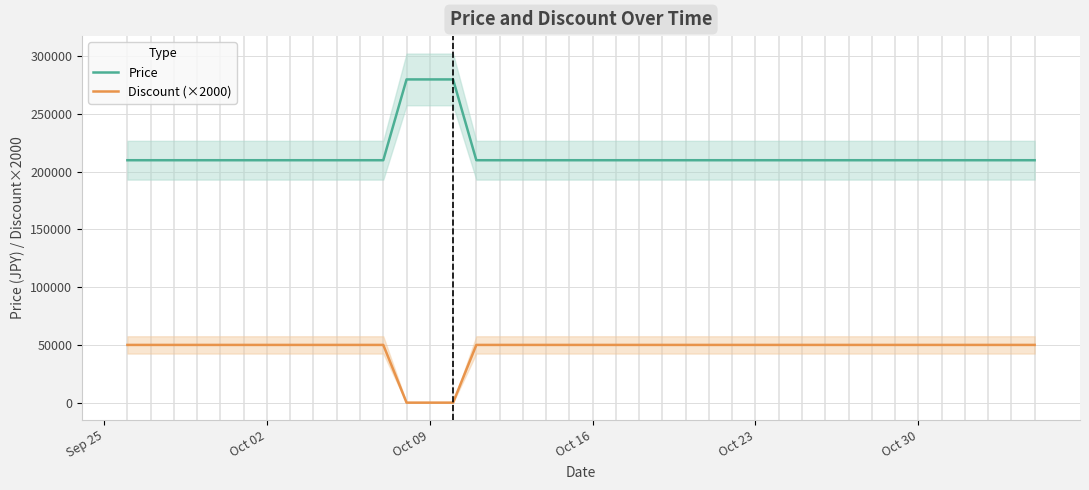

True or false: Price and Discount (×2000) cross at least once.

False